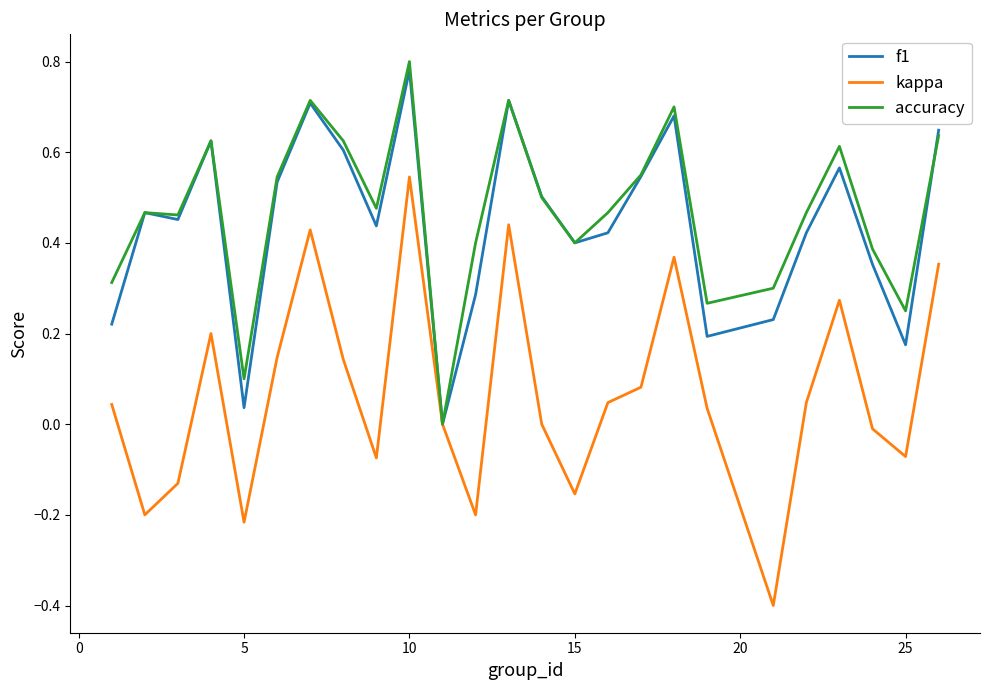

Which series has the largest range (max minus min)?

kappa